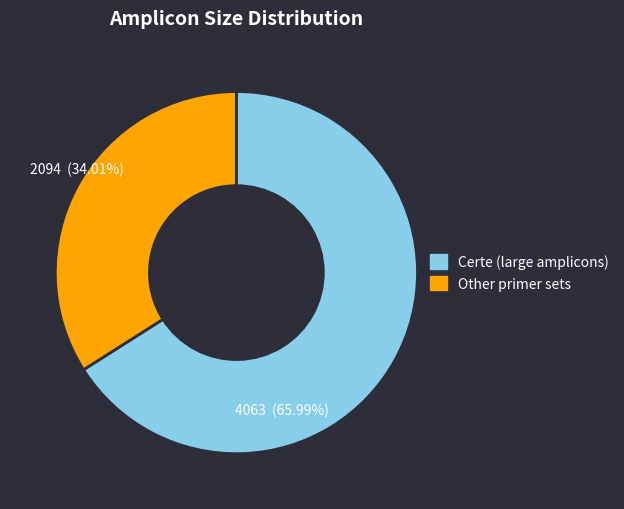

Is it true that 16Sv6_986F is 1% of the pie?

False